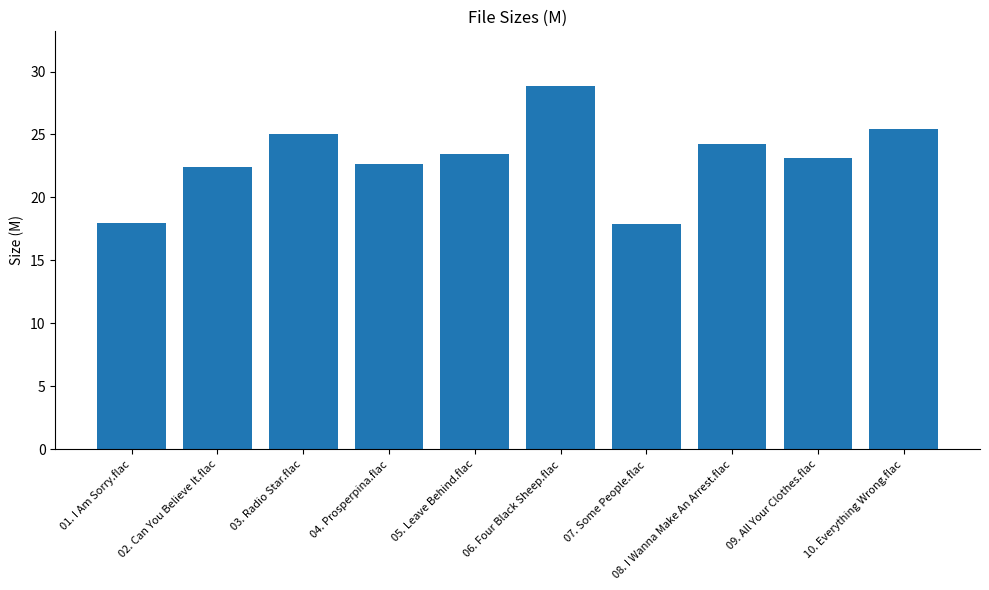

What is the greatest value displayed?

28.9